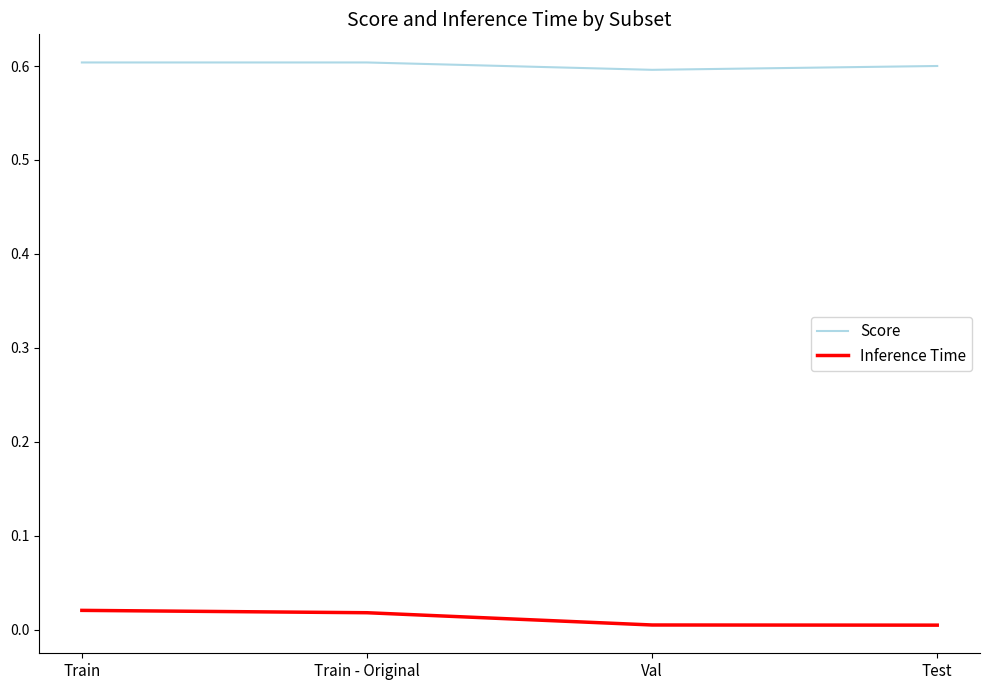

Between Train and Val, which series saw the biggest shift?

Inference Time